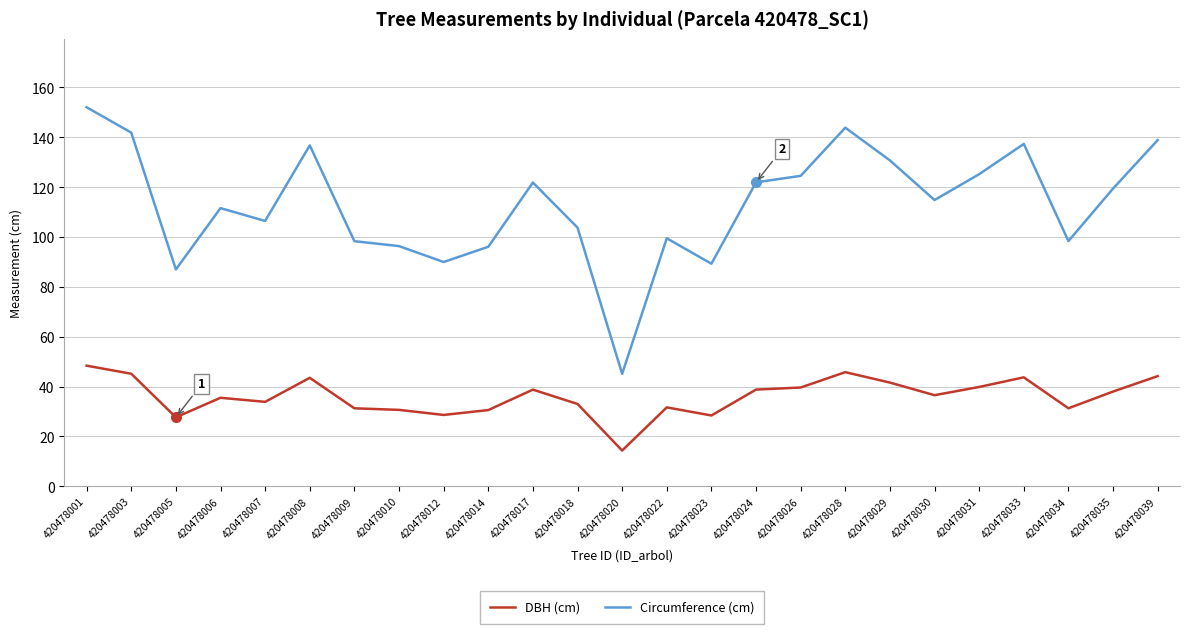

Is it true that Circumference (cm) equals 181.3 at 420478018?

False